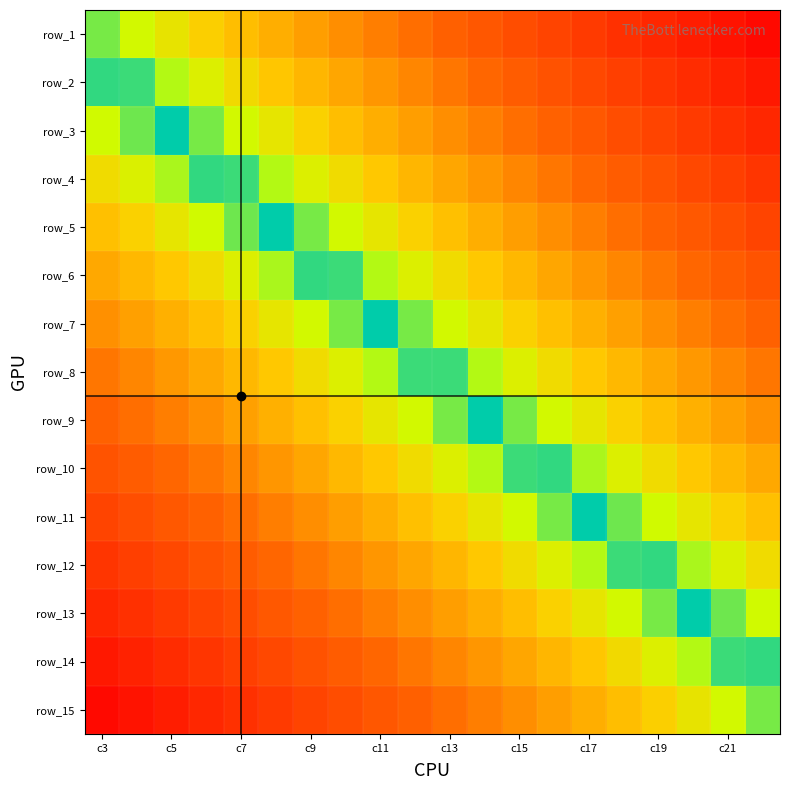

How many data points does each series have?

20